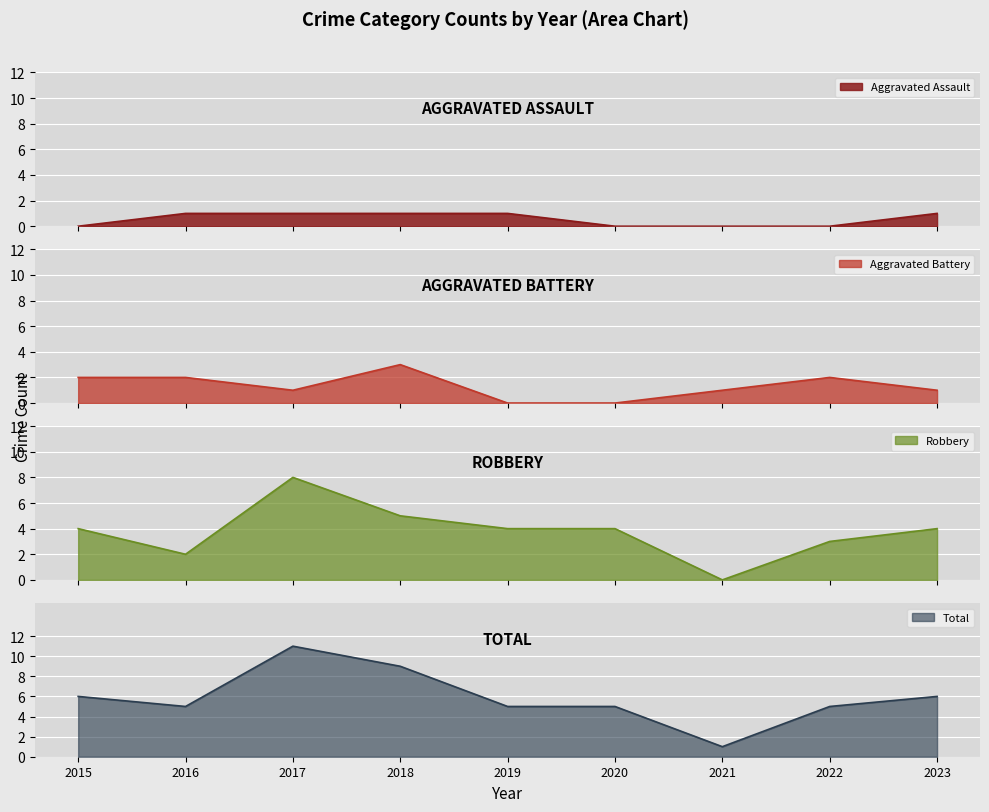

How many lines are shown in the chart?

4